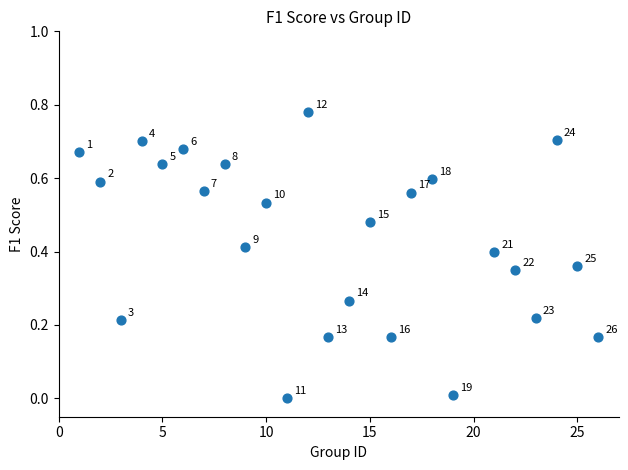

What is the range of X values (max minus min)?

25.0